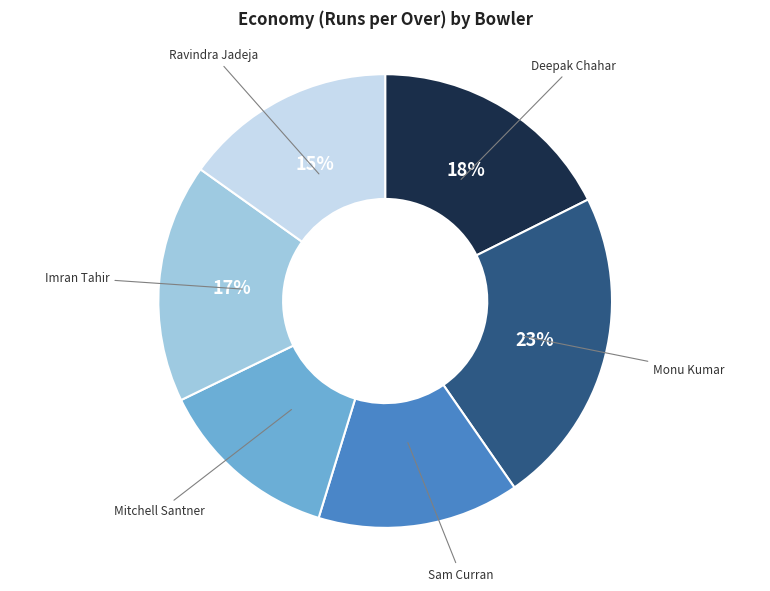

What is the largest slice in the pie chart?

Monu Kumar